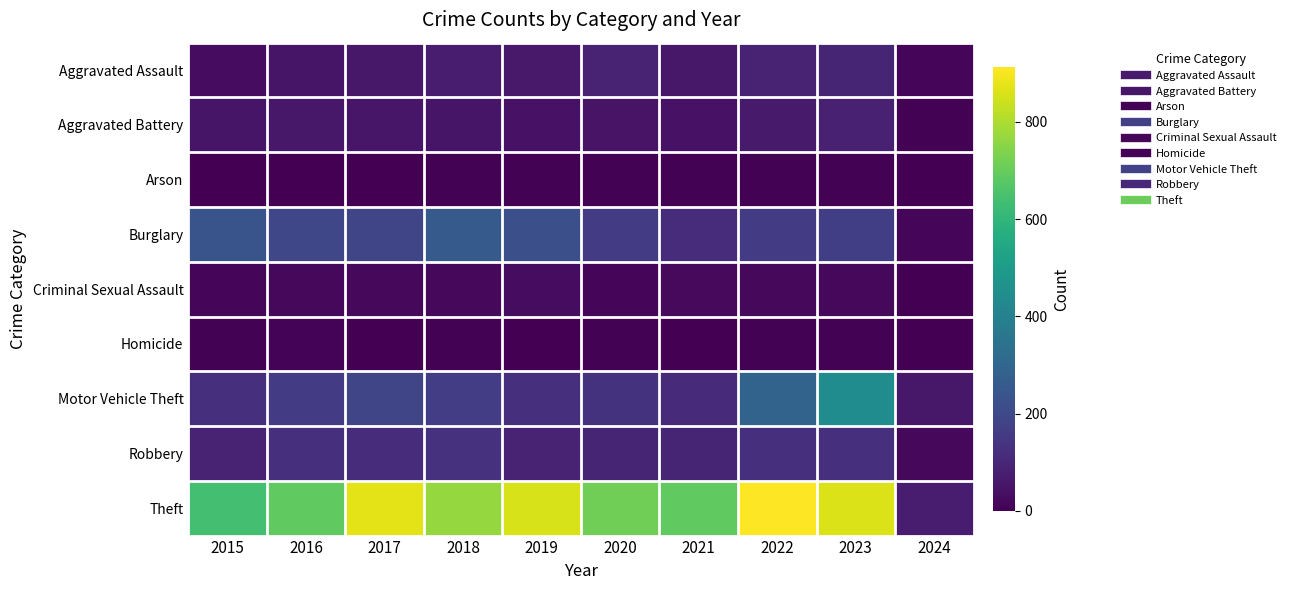

Reading left to right, list all the values displayed in this chart.

Aggravated Assault: 2015=31	2016=50	2017=59	2018=72	2019=61	2020=87	2021=58	2022=89	2023=93	2024=15
Aggravated Battery: 2015=50	2016=60	2017=54	2018=52	2019=45	2020=48	2021=43	2022=66	2023=83	2024=6
Arson: 2015=3	2016=3	2017=1	2018=6	2019=5	2020=4	2021=6	2022=7	2023=6	2024=1
Burglary: 2015=236	2016=194	2017=192	2018=257	2019=221	2020=163	2021=117	2022=163	2023=168	2024=14
Criminal Sexual Assault: 2015=13	2016=20	2017=19	2018=20	2019=29	2020=12	2021=23	2022=18	2023=21	2024=1
Homicide: 2015=4	2016=8	2017=2	2018=5	2019=3	2020=6	2021=2	2022=6	2023=4	2024=0
Motor Vehicle Theft: 2015=125	2016=163	2017=191	2018=164	2019=125	2020=134	2021=113	2022=291	2023=442	2024=59
Robbery: 2015=87	2016=123	2017=115	2018=130	2019=89	2020=94	2021=95	2022=125	2023=128	2024=18
Theft: 2015=641	2016=689	2017=873	2018=767	2019=855	2020=713	2021=691	2022=912	2023=863	2024=70